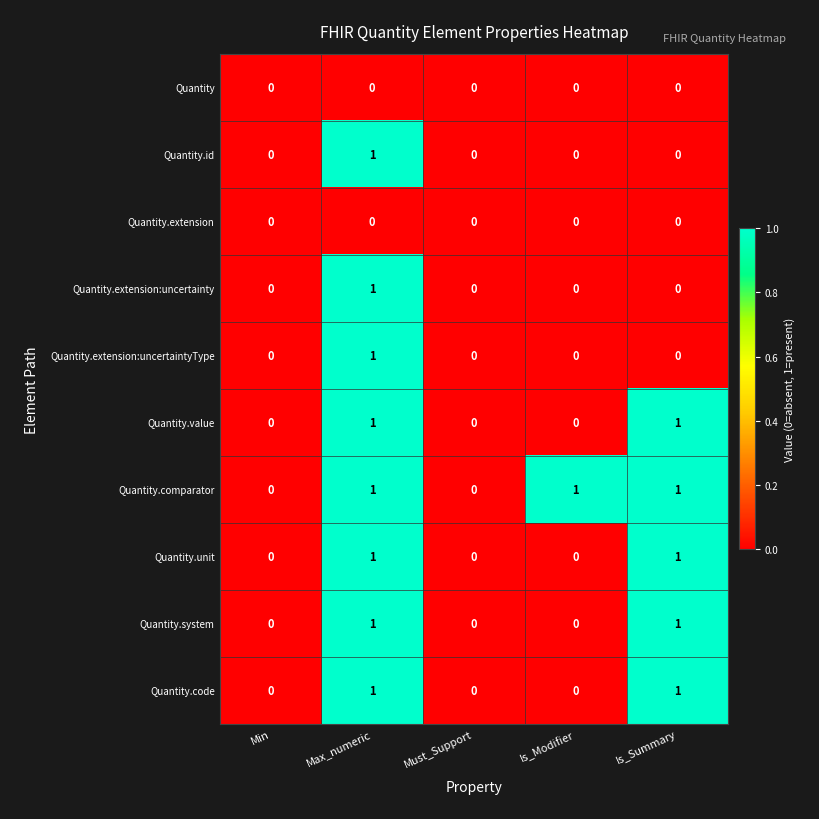

Is it true that Quantity.value equals 0 at Is_Modifier?

True